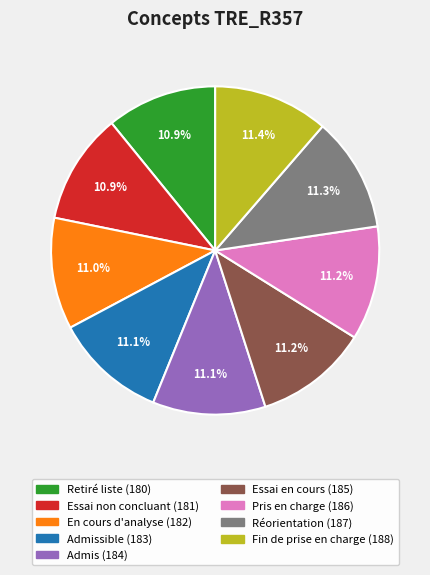

How many segments does this pie chart have?

9